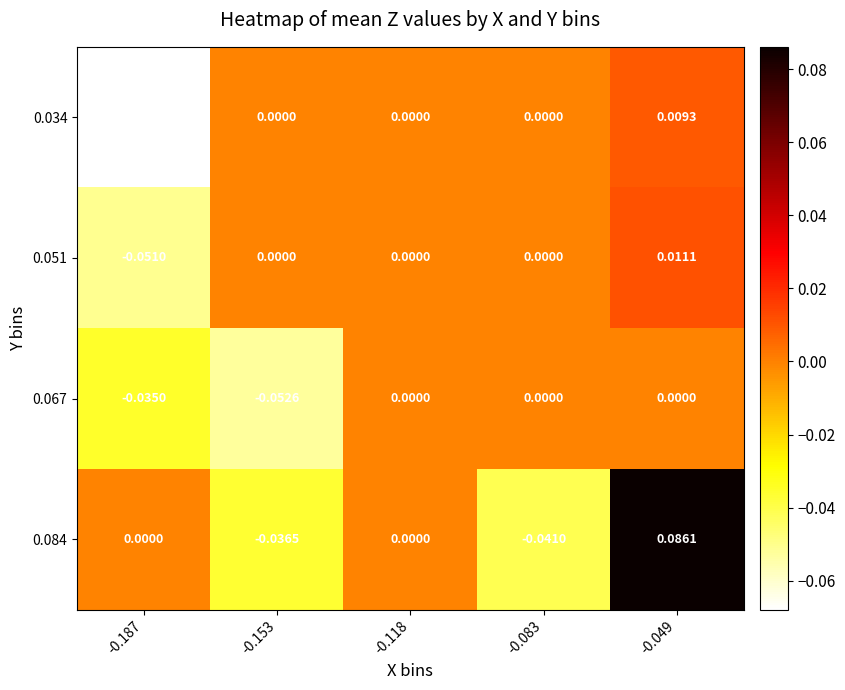

At which category is the sum across all series the highest?

-0.049